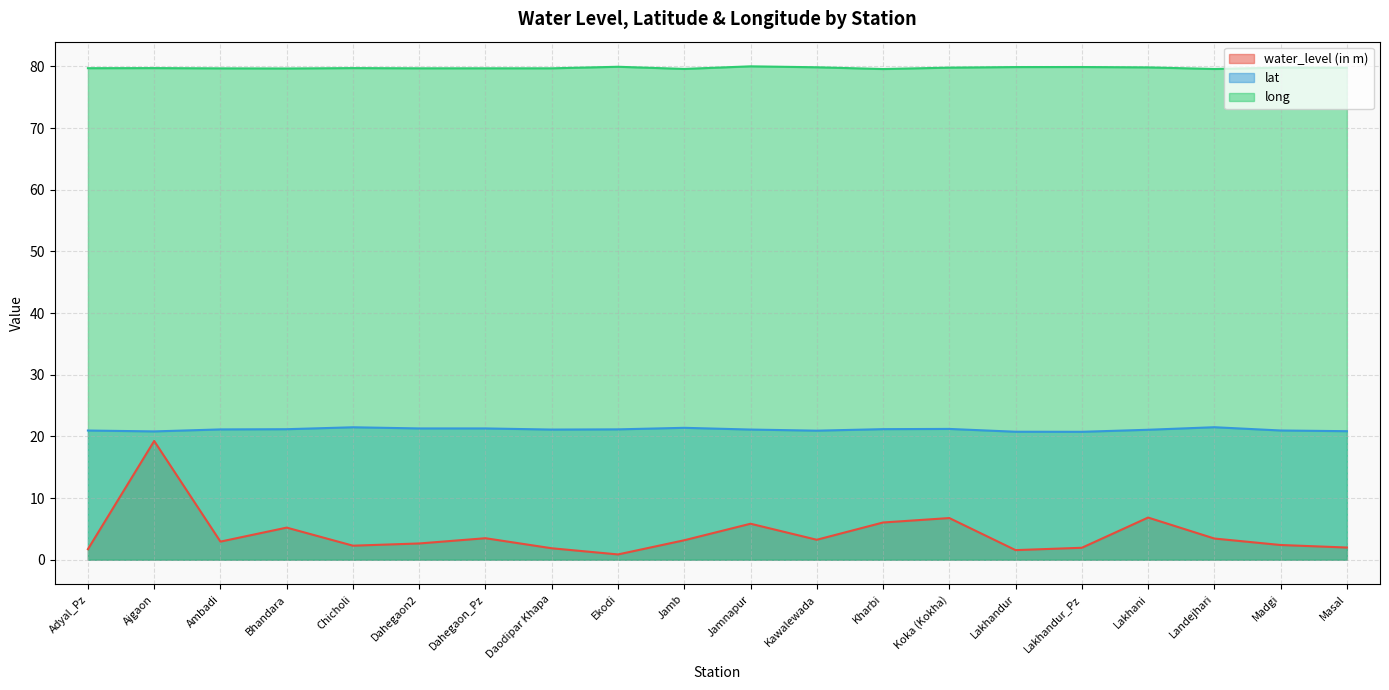

At which category does the chart reach its peak across all series?

Jamnapur